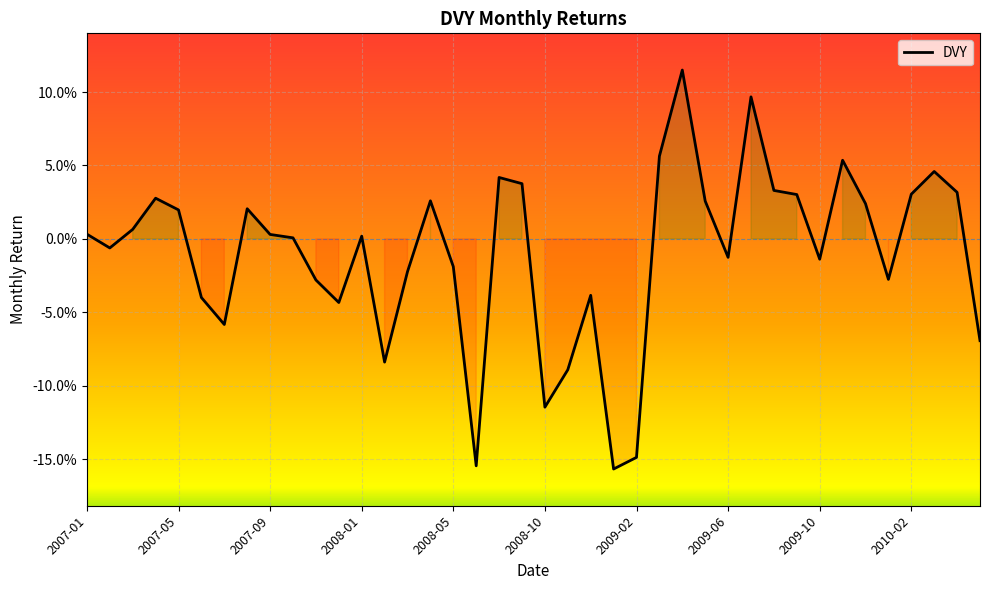

Is this an area chart (filled region under the line)?

Yes